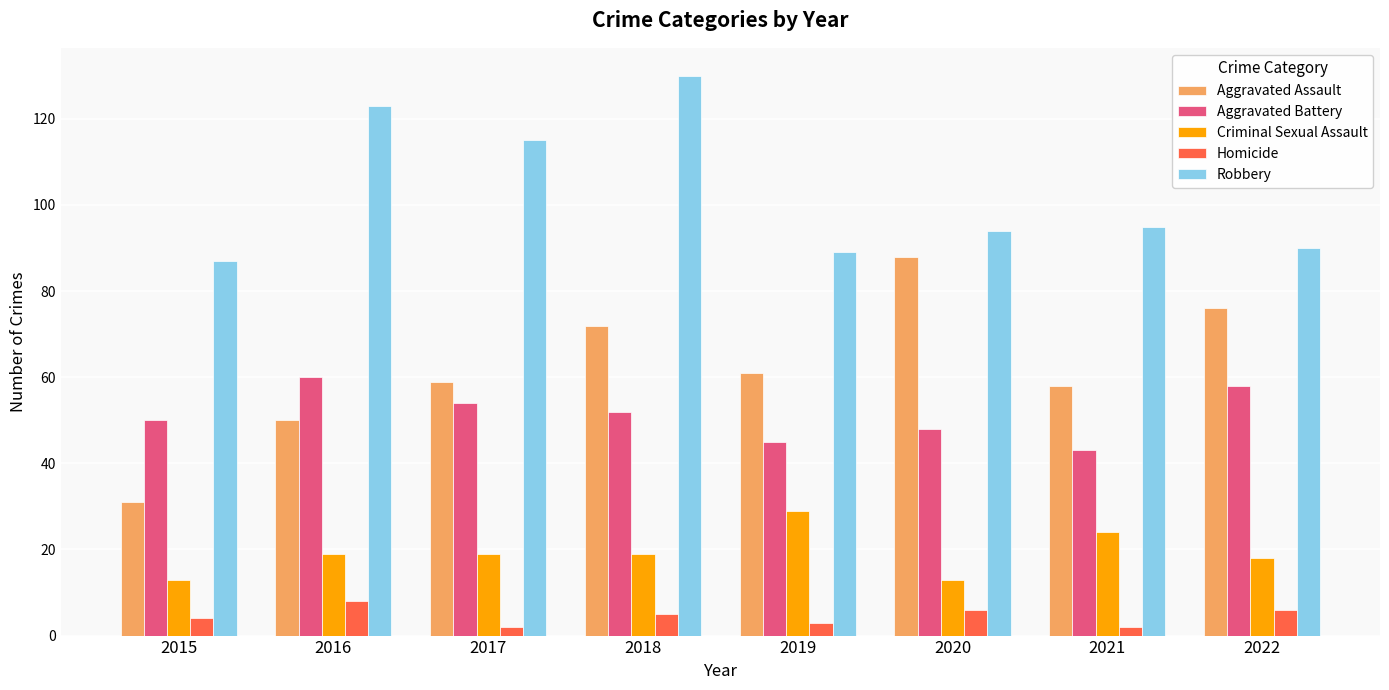

What is the difference between the maximum and minimum values in the Aggravated Assault series?

57